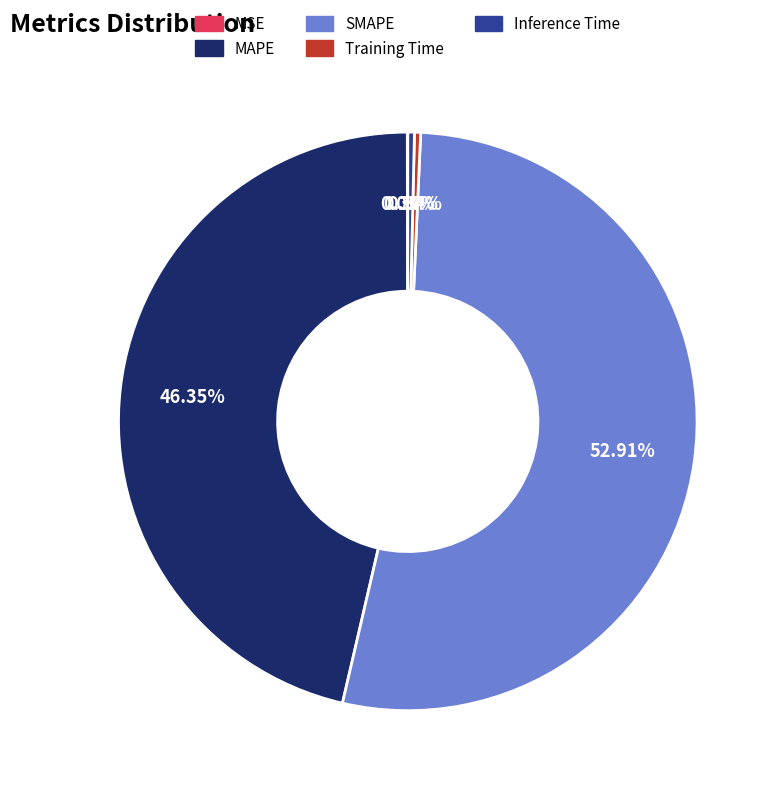

Between Training Time and SMAPE, which is larger?

SMAPE